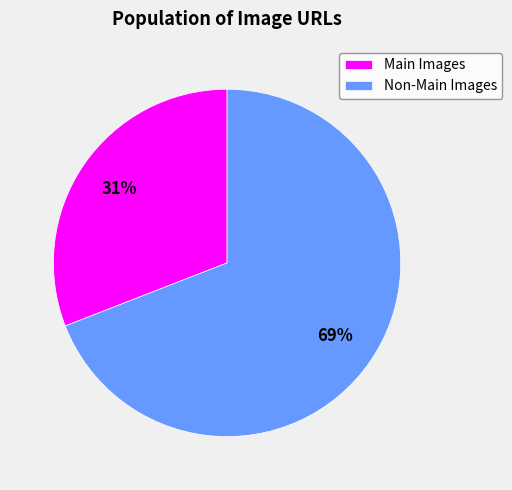

Combined, do Non-Main Images and Main Images account for over 50%?

Yes